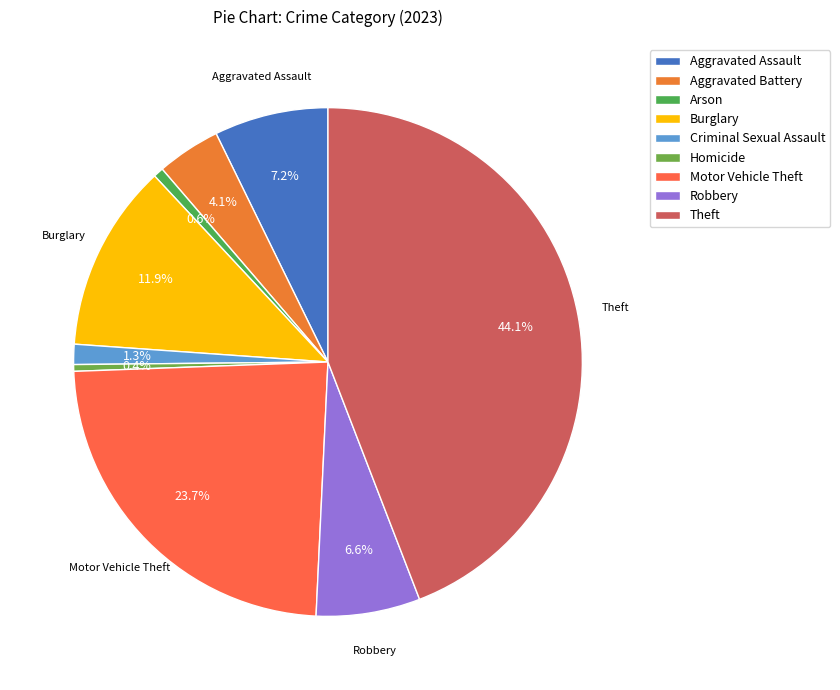

How many slices are in this pie chart?

9